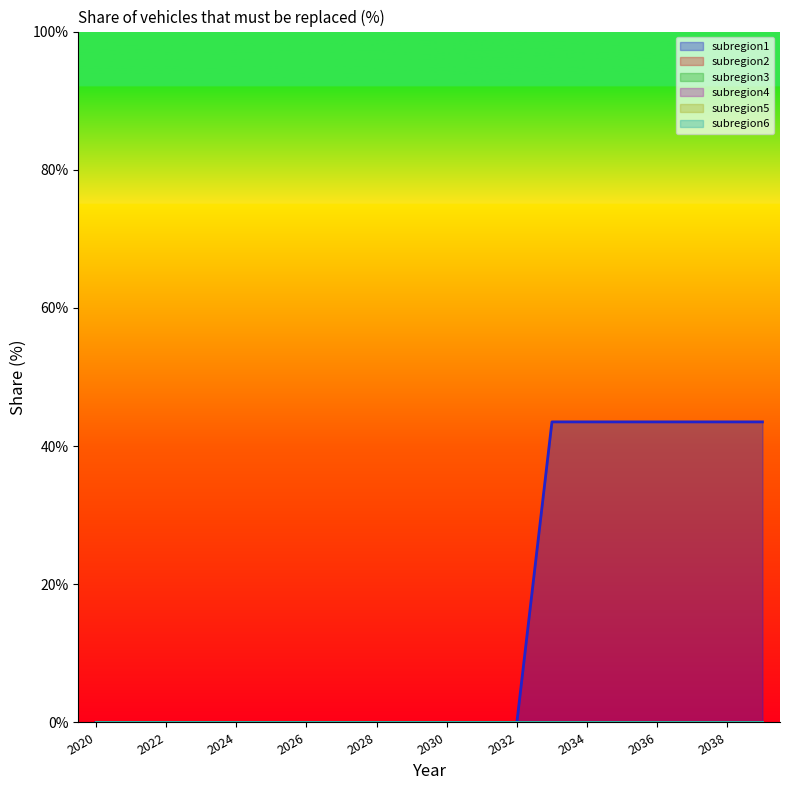

List the labels in order of subregion2 value, largest first.

2020, 2021, 2022, 2023, 2024, 2025, 2026, 2027, 2028, 2029, 2030, 2031, 2032, 2033, 2034, 2035, 2036, 2037, 2038, 2039